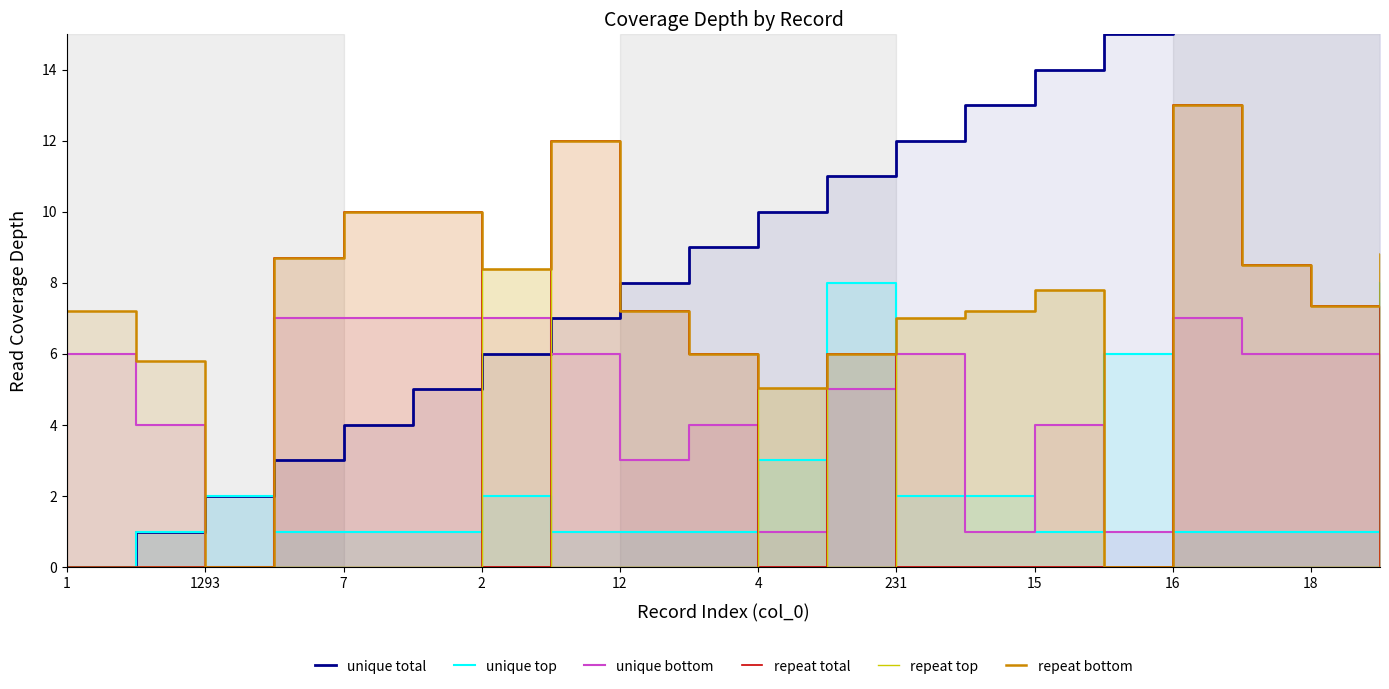

What is the difference between the maximum and minimum values in the repeat total series?

13.0